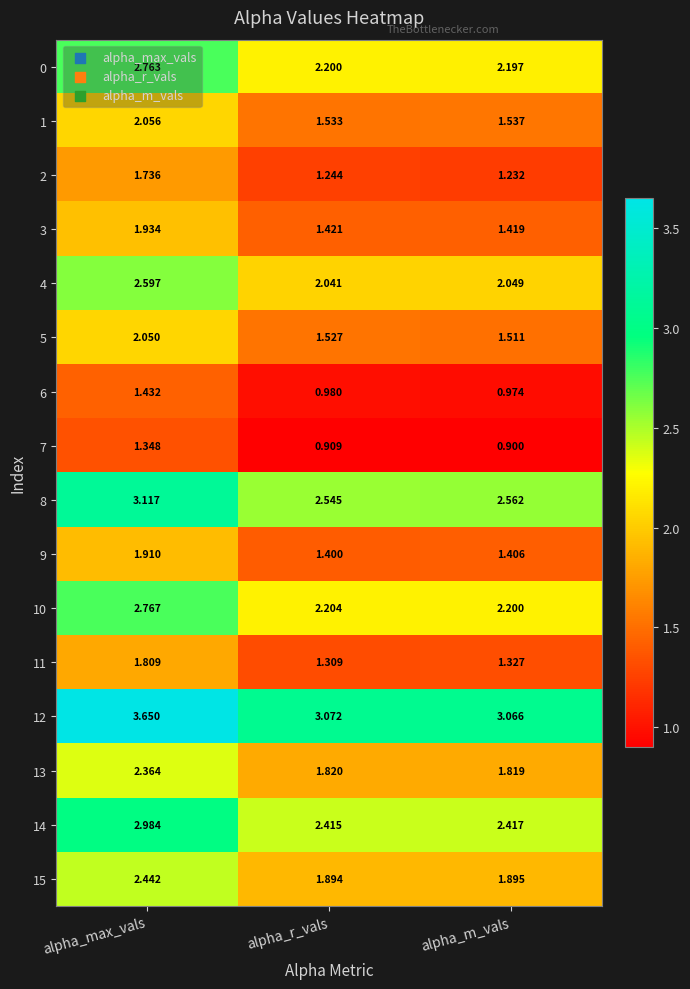

Rank the categories by 7 value from highest to lowest.

alpha_max_vals, alpha_r_vals, alpha_m_vals